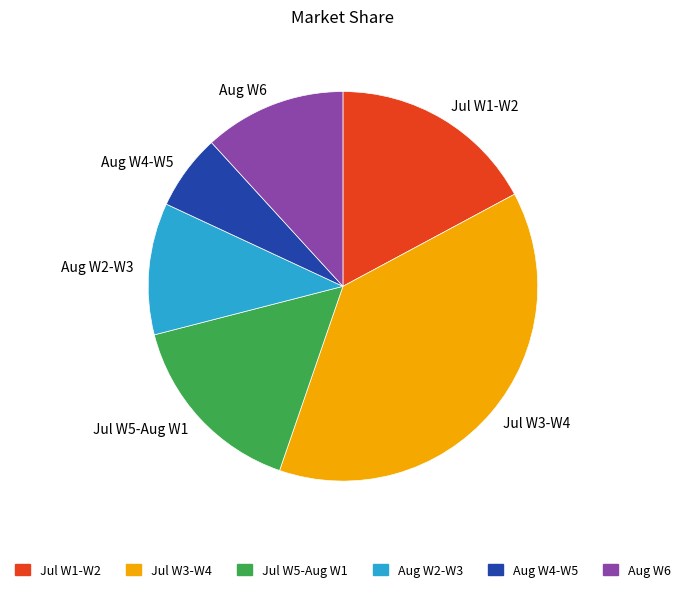

Is it true that Aug W2-W3 is 2% of the pie?

False